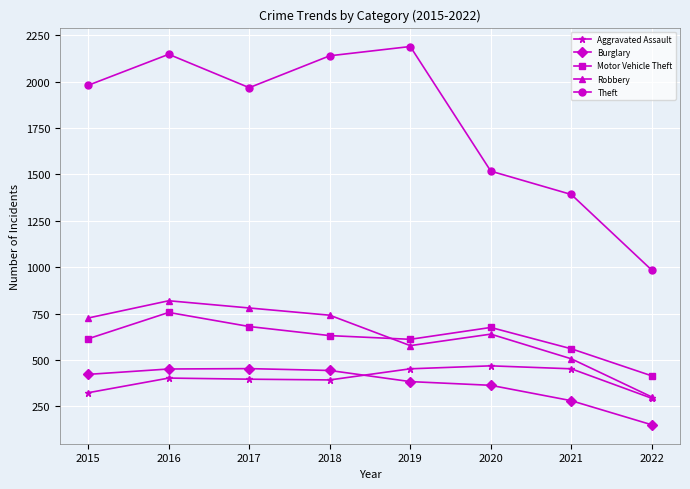

What is the sum of the Motor Vehicle Theft values at 2018 and 2020?

1306